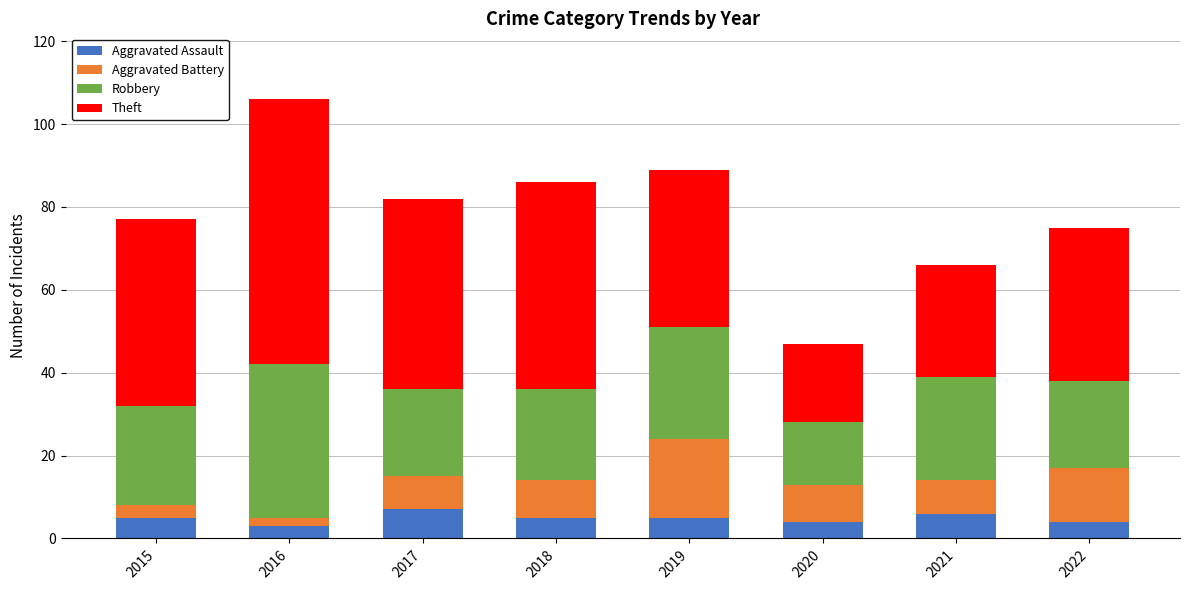

Read the Aggravated Assault value at 2015.

5